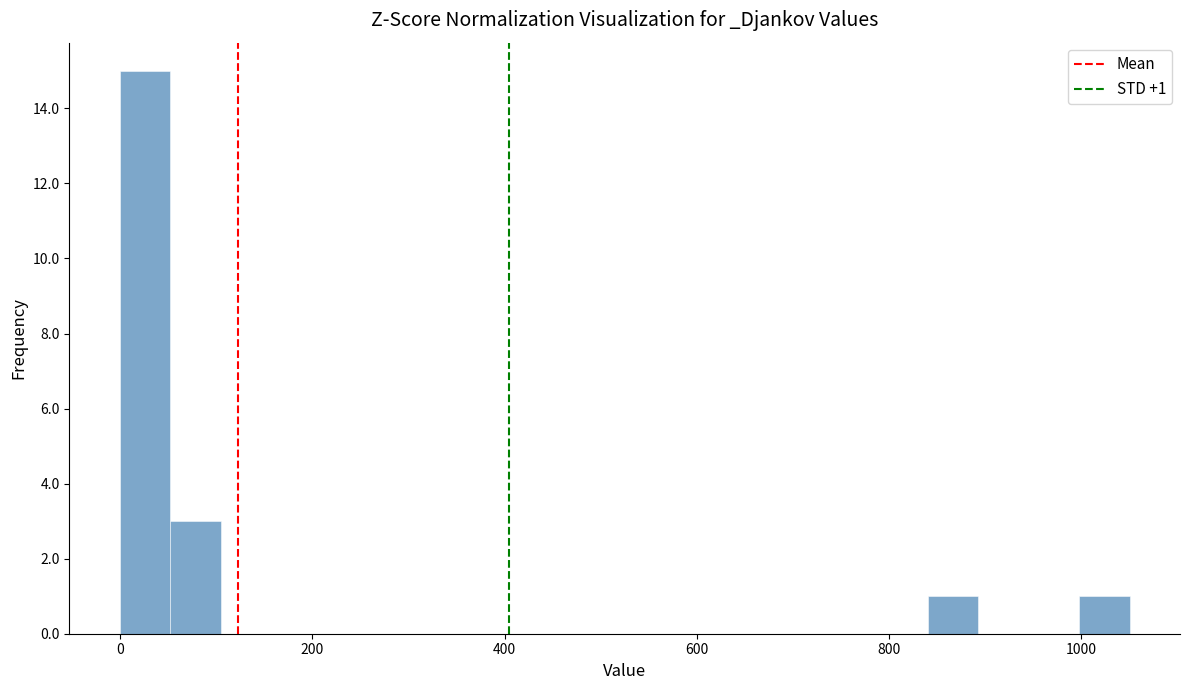

Around what value on the x-axis is the tallest bar? Give the approximate position of its centre, as read against the axis.

20